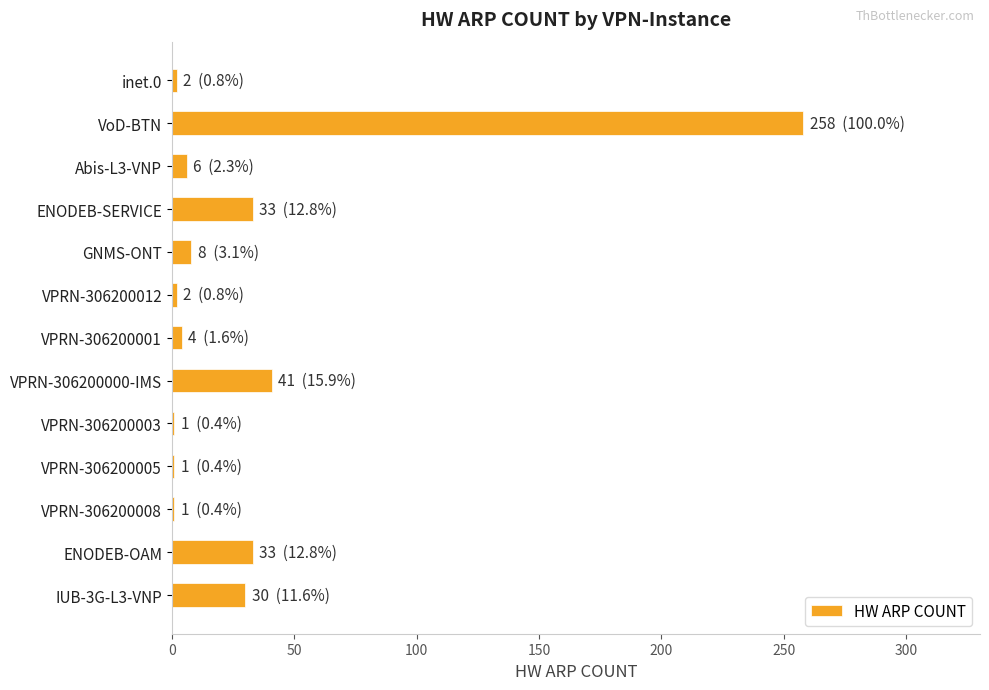

How many bars are there in total?

13